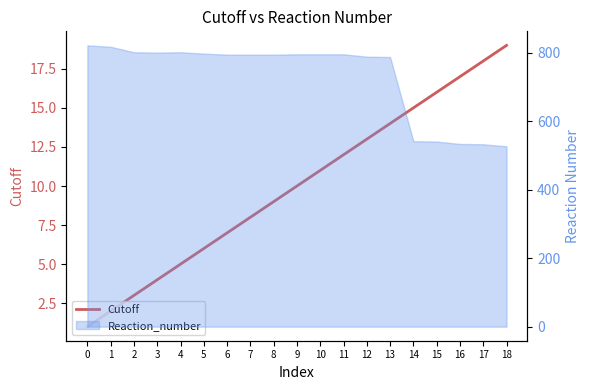

How many lines are shown in the chart?

1